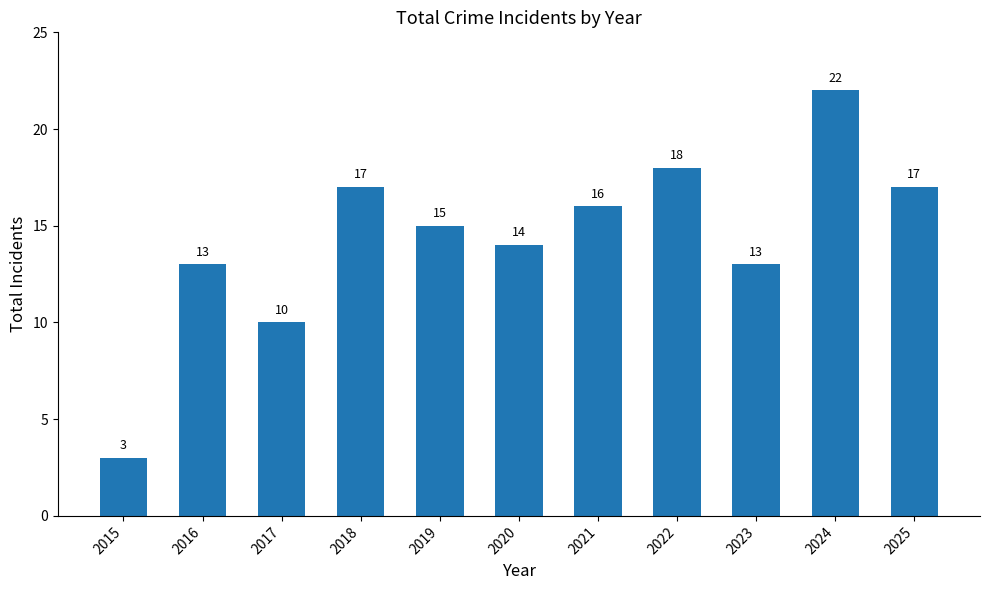

How many bars are there in total?

11